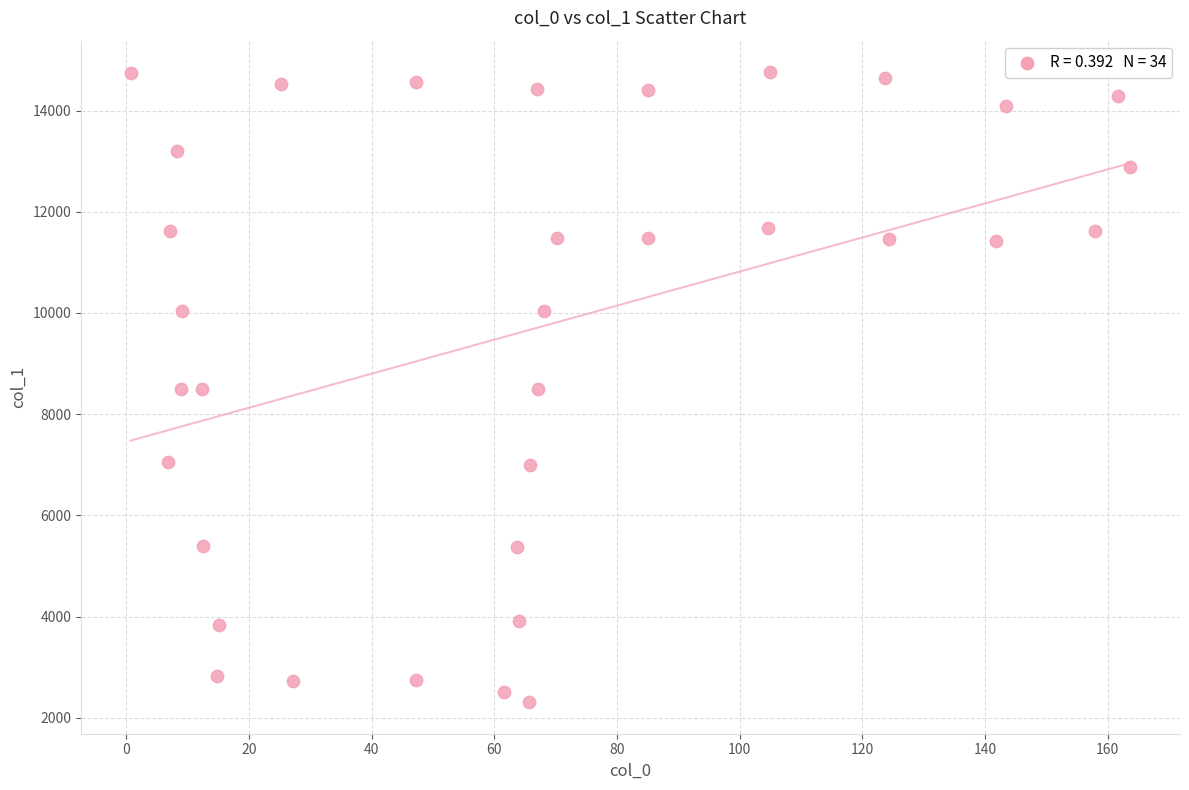

What is the range of Y values (max minus min)?

12451.6